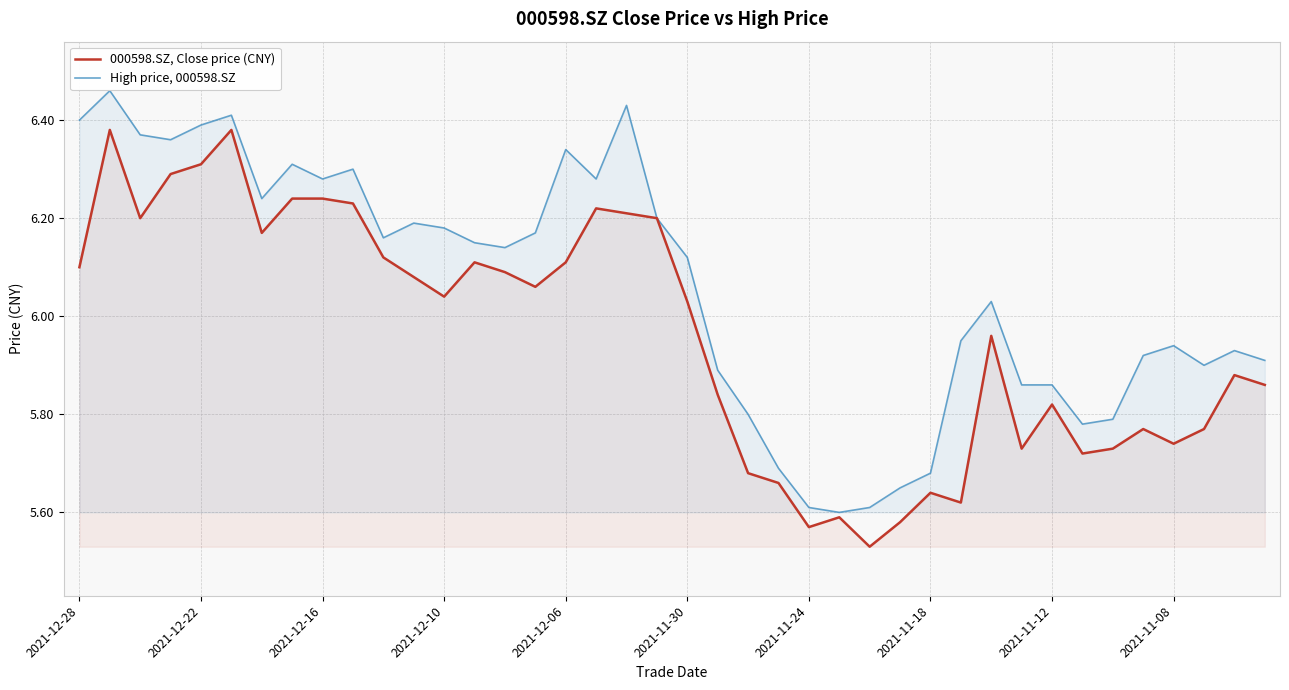

What is the label of the 32nd point from the left?

31